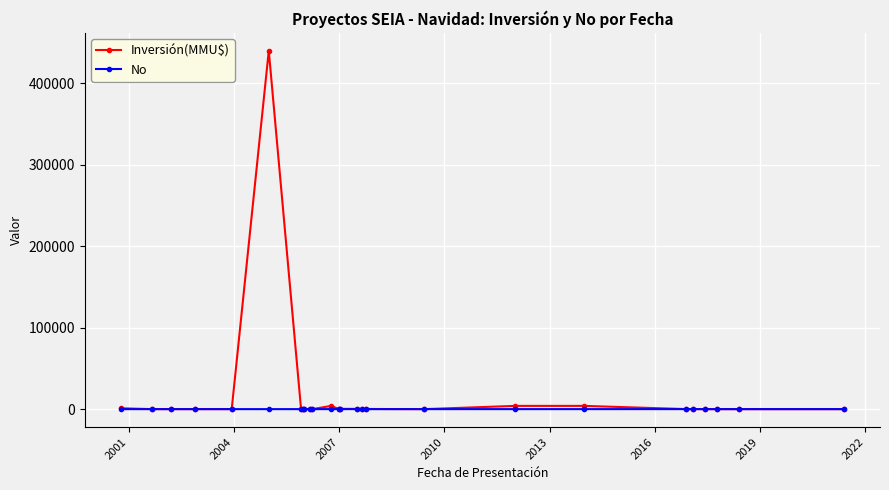

Which series has the largest range (max minus min)?

Inversión(MMU$)